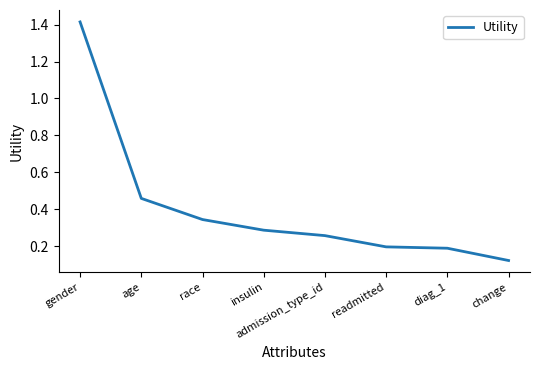

What is the difference between the values at change and insulin?

0.2